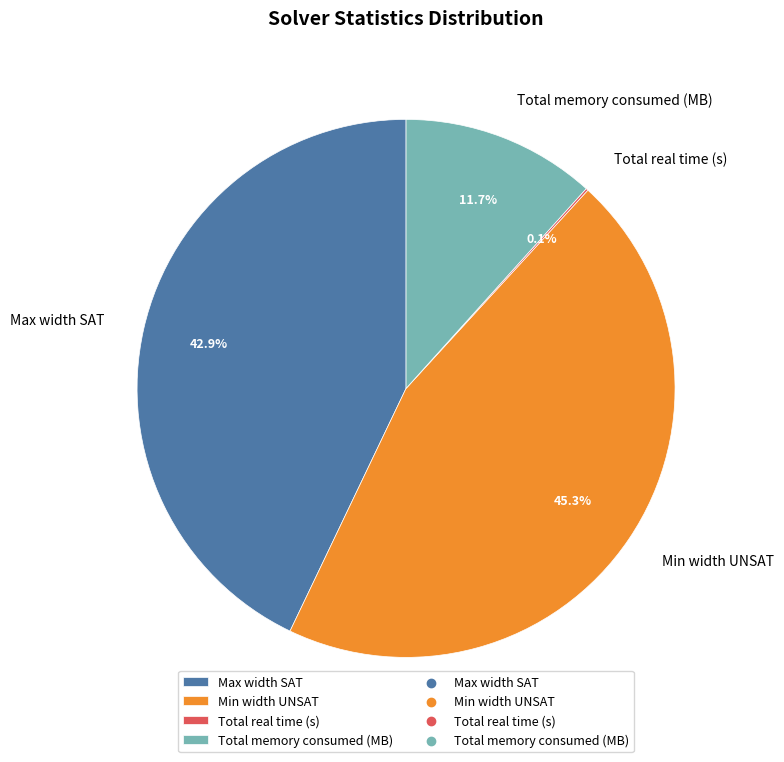

Does Min width UNSAT represent more than half of the total?

No